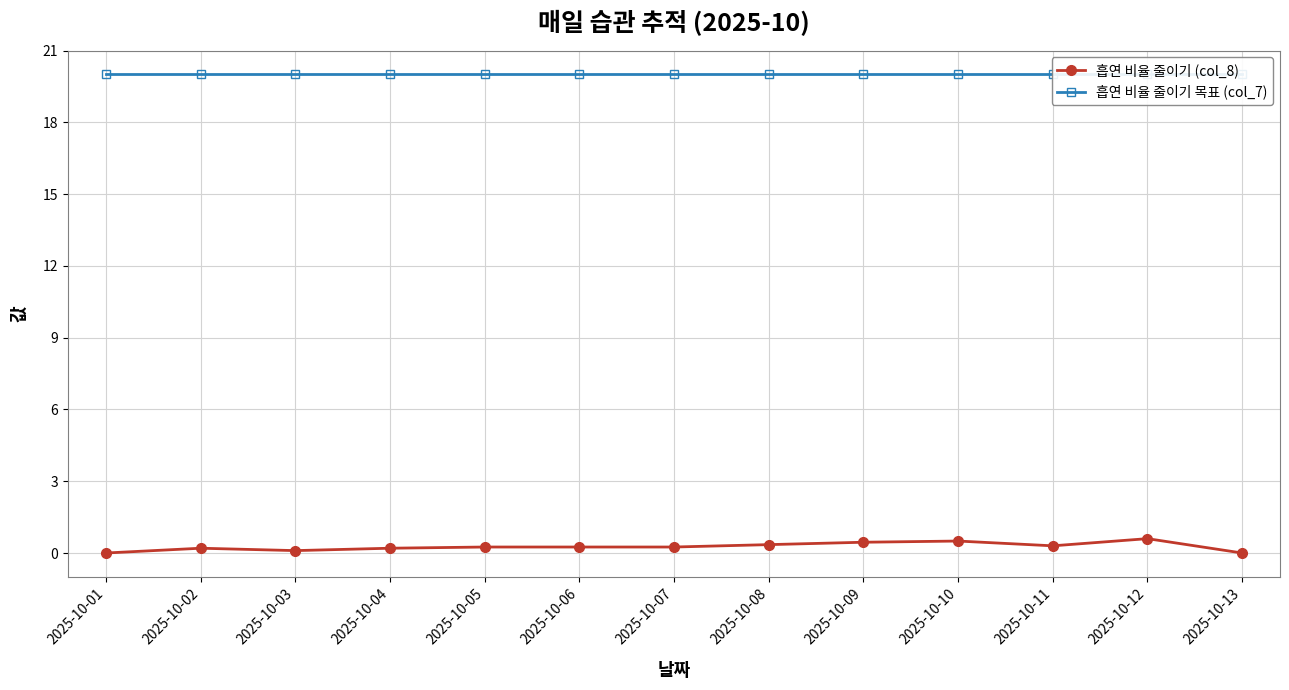

Rank the series at 2025-10-04 from lowest to highest value.

흡연 비율 줄이기 (col_8), 흡연 비율 줄이기 목표 (col_7)